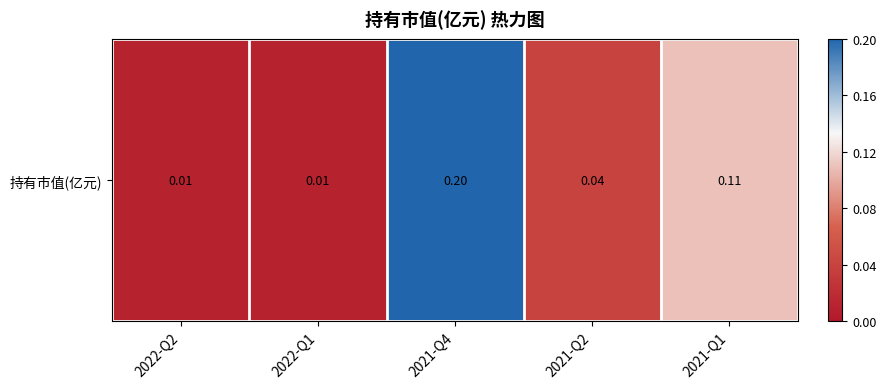

The chart shows a value of 0.0 at 2022-Q2. True or false?

False